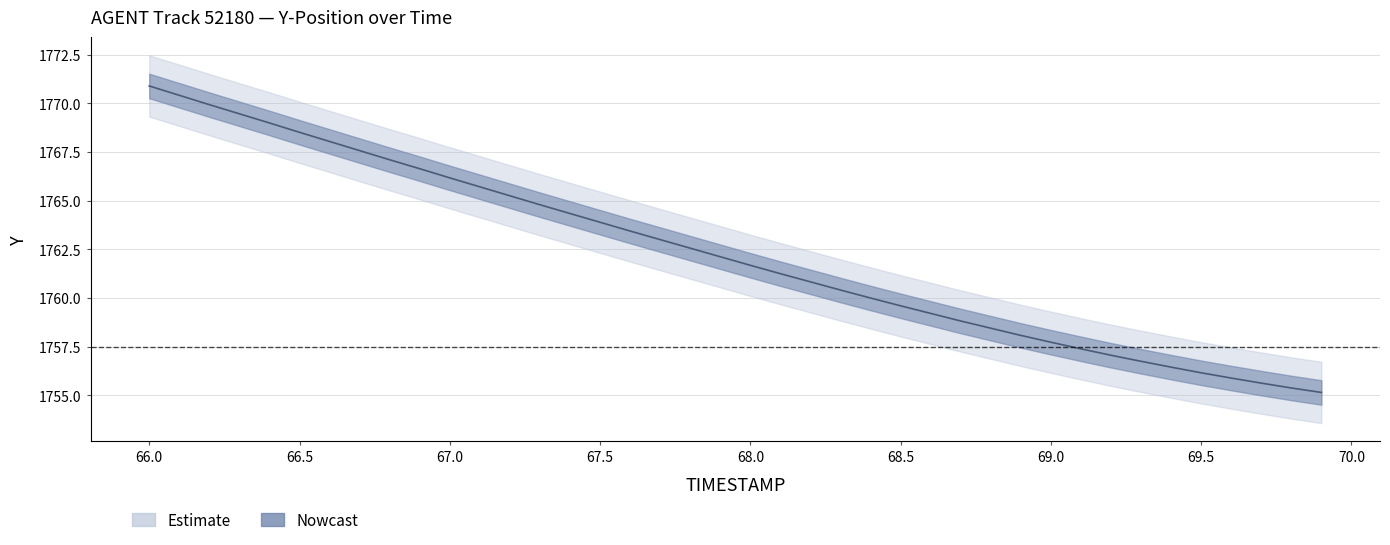

How many lines are shown in the chart?

1